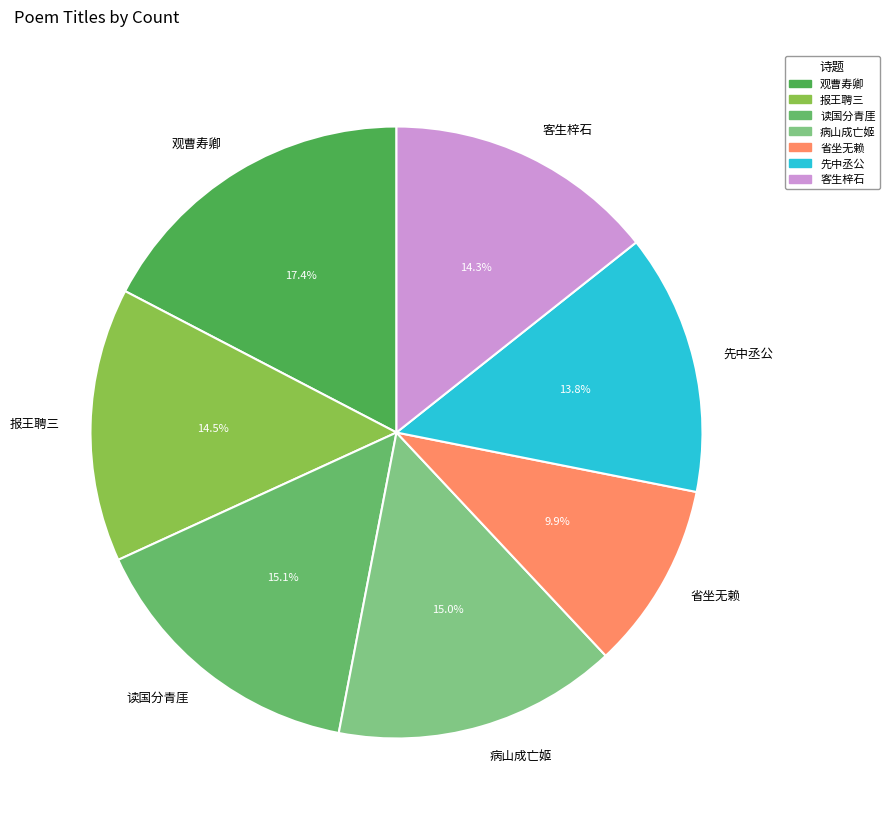

Which has a higher value, 观曹寿卿 or 读国分青厓?

观曹寿卿